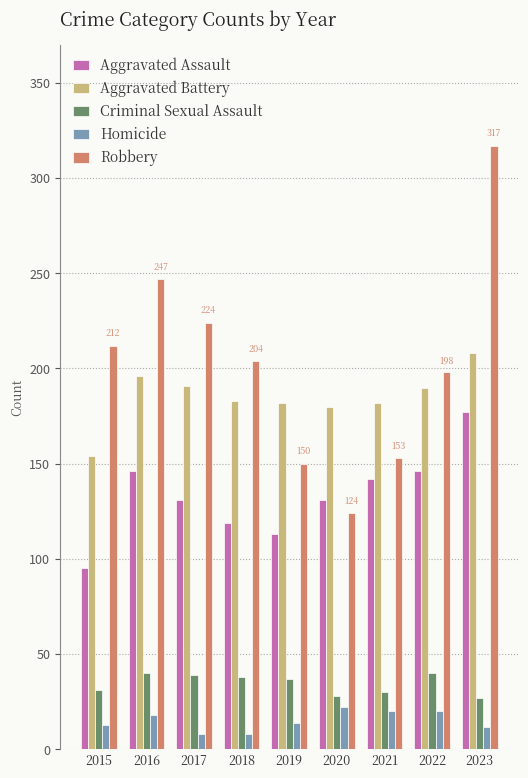

Are the bars grouped side by side (vs. stacked)?

Yes